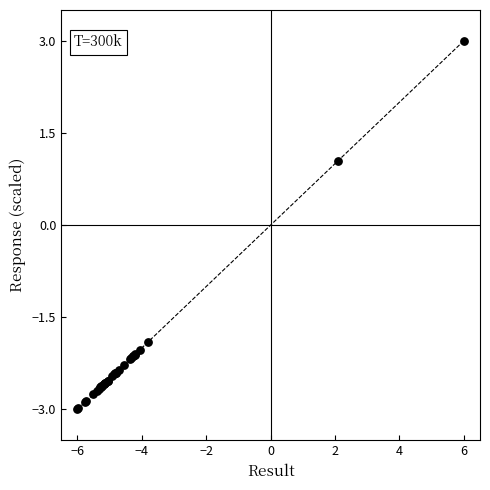

What Y value in the scatter plot is closest to 0?

1.1